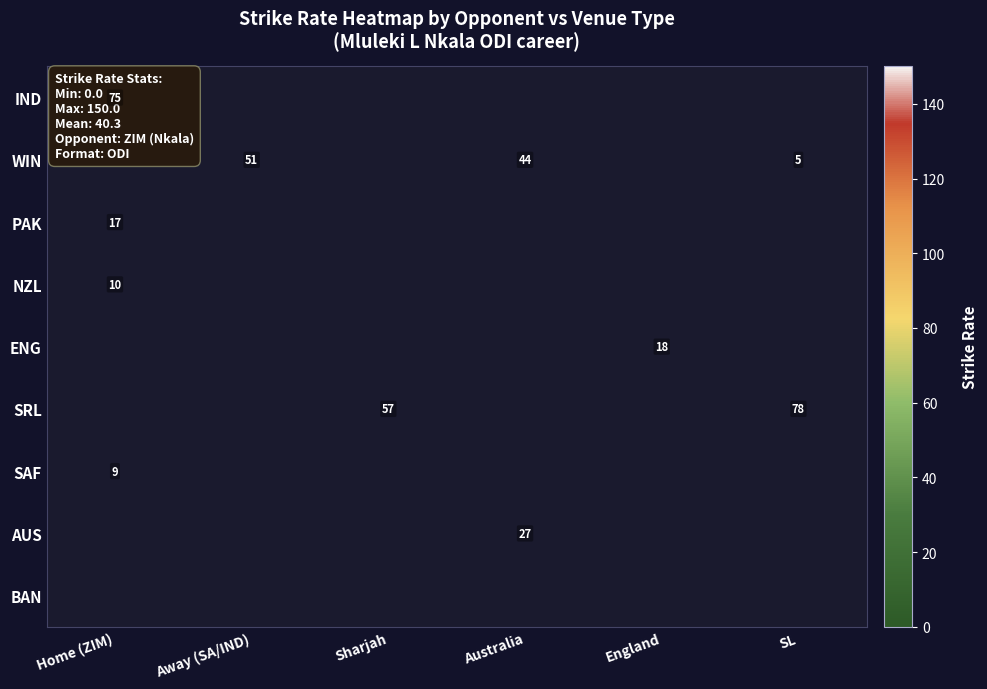

Between SL and Home (ZIM), which is larger?

Home (ZIM)